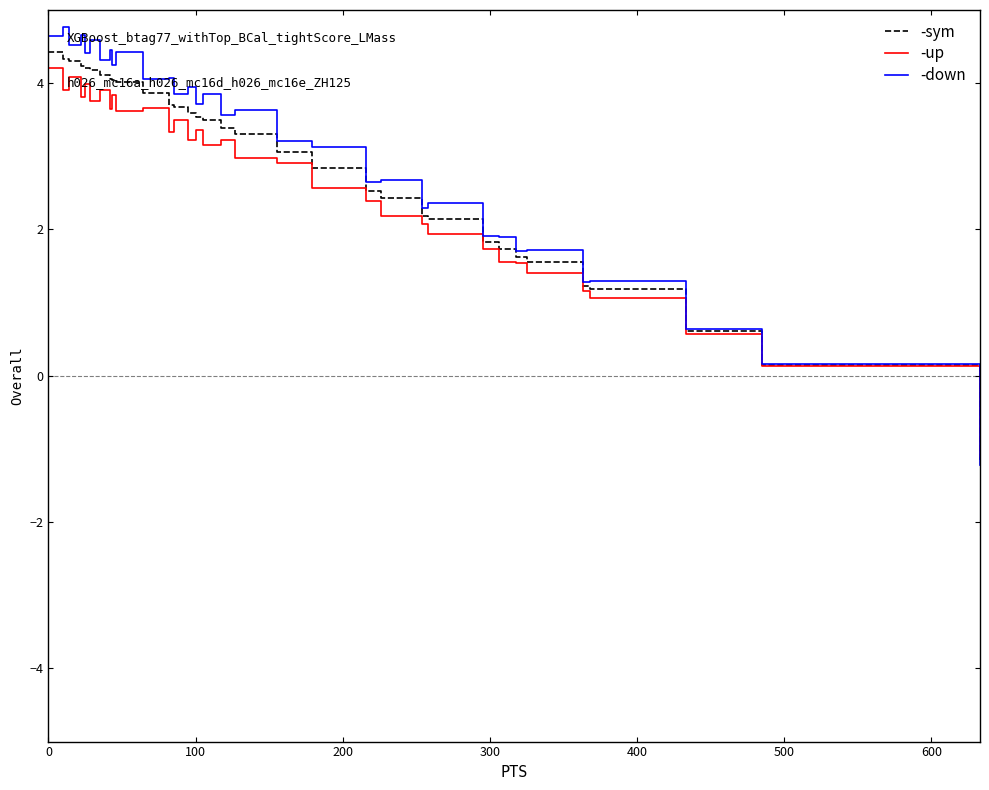

Which series has the largest total across all categories?

-down